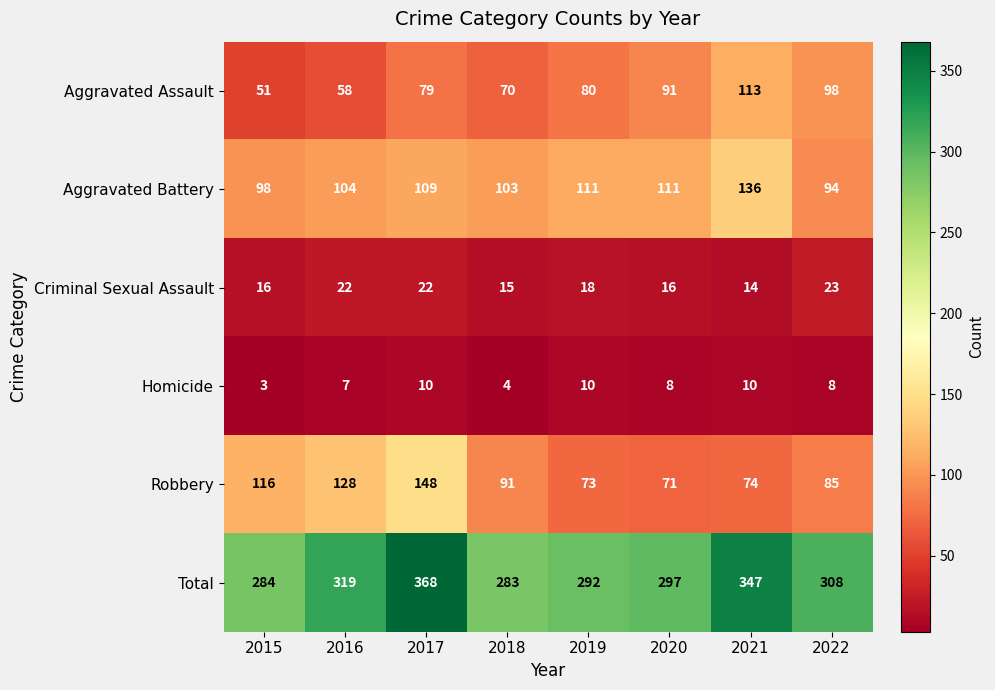

At which label is Robbery closest to 109?

2015